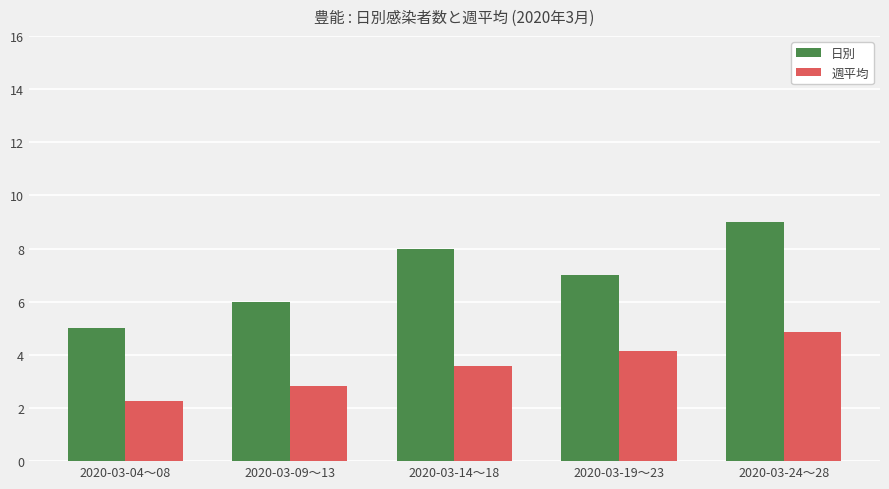

Reading left to right, list all the values displayed in this chart.

日別: 2020-03-04～08=5.0	2020-03-09～13=6.0	2020-03-14～18=8.0	2020-03-19～23=7.0	2020-03-24～28=9.0
週平均: 2020-03-04～08=2.3	2020-03-09～13=2.8	2020-03-14～18=3.6	2020-03-19～23=4.1	2020-03-24～28=4.9